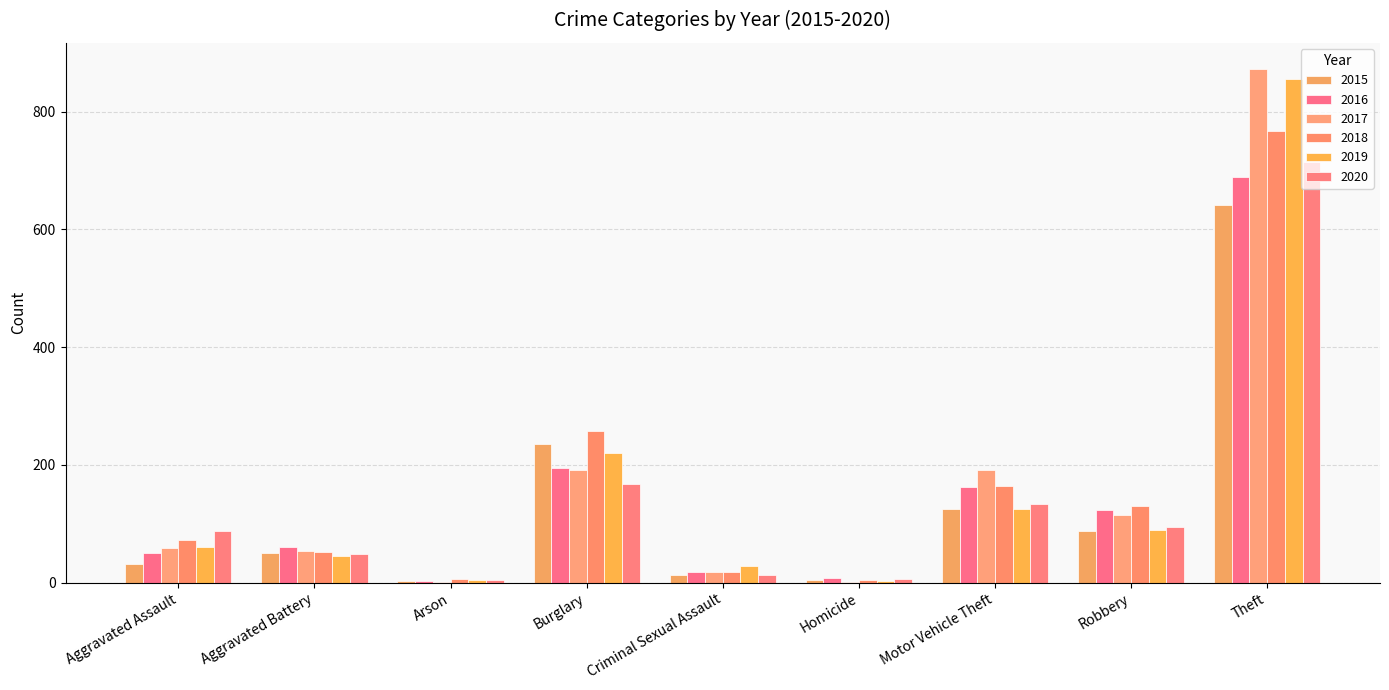

Does the chart contain stacked bars?

No